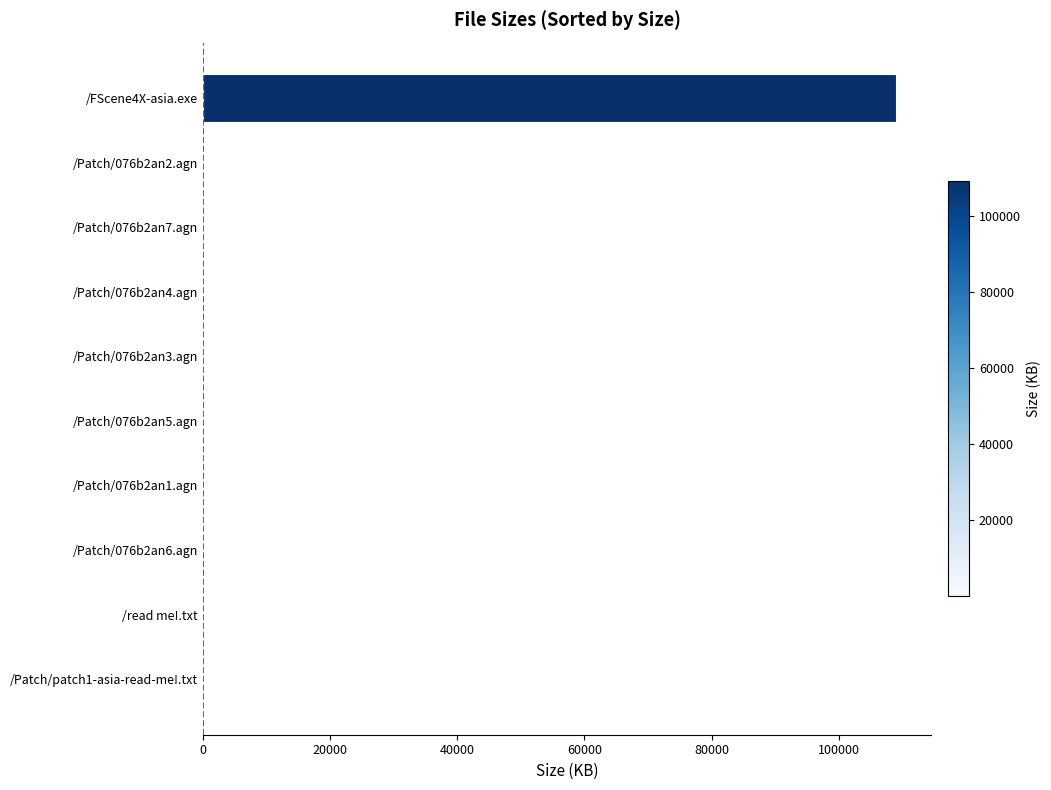

The value at /FScene4X-asia.exe is 109056.0. True or false?

True